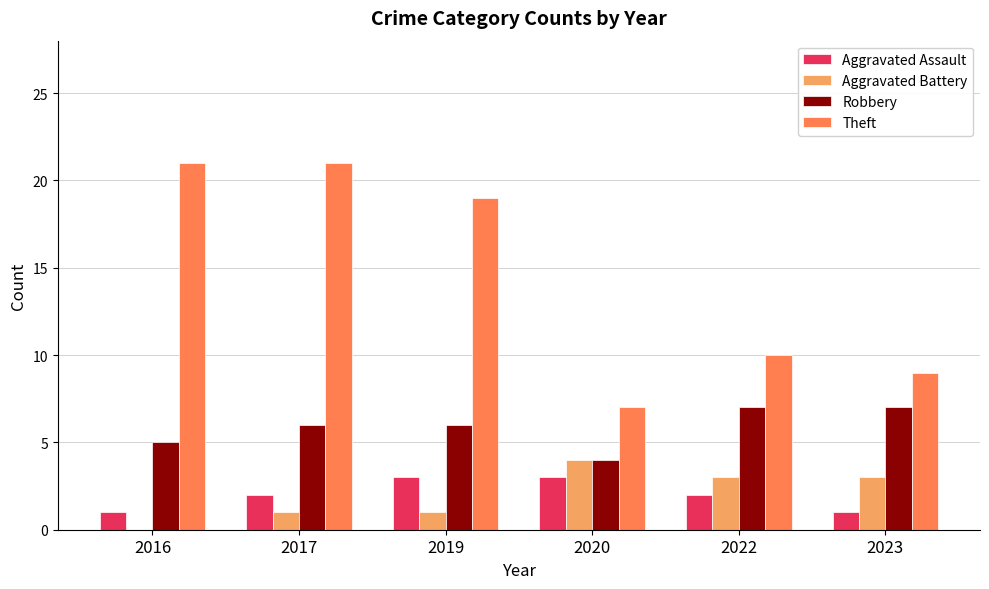

What is the sum of all Aggravated Battery values?

12